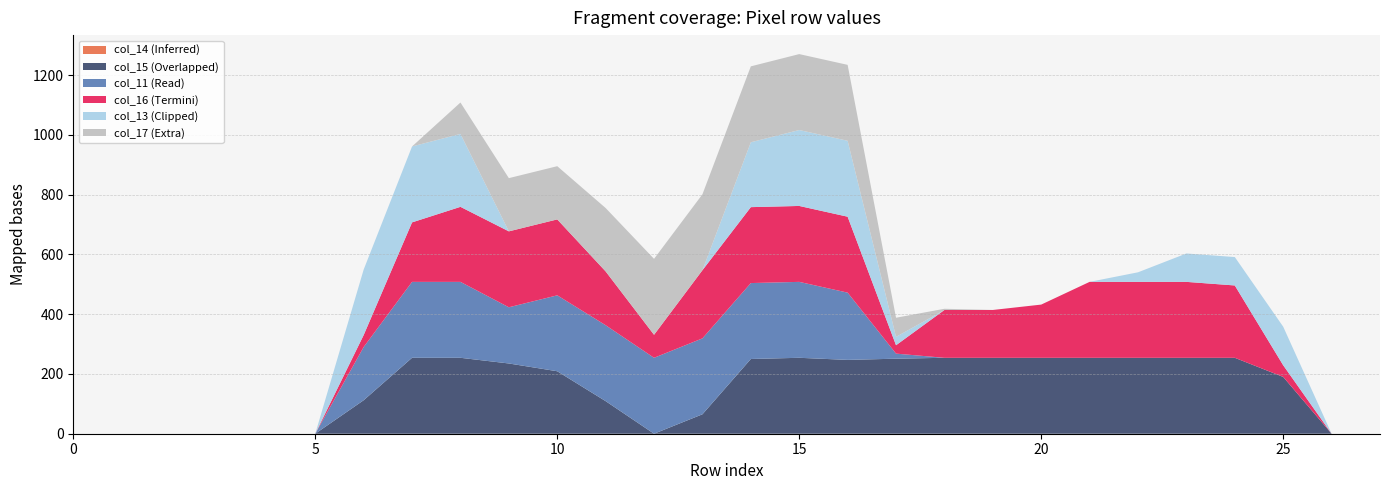

Reading right to left, transcribe all the data shown in this chart.

col_14: 0	0	0	0	0	0	0	0	0	0	0	0	0	0	0	0	0	0	0	0	0	0	0	0	0	0	0	0
col_15: 0	0	190	254	254	254	254	254	254	254	251	247	254	250	65	0	109	209	235	254	254	112	0	0	0	0	0	0
col_11: 0	0	0	0	0	0	0	0	0	0	17	225	254	254	254	254	254	254	188	254	254	178	0	0	0	0	0	0
col_16: 0	0	39	242	254	254	254	178	160	160	28	254	254	254	228	77	180	254	254	251	199	40	0	0	0	0	0	0
col_13: 0	0	129	95	95	32	0	0	0	0	28	254	254	217	0	0	0	0	0	244	254	219	0	0	0	0	0	0
col_17: 0	0	0	0	0	0	0	0	0	4	64	254	254	254	254	254	212	178	178	105	0	0	0	0	0	0	0	0